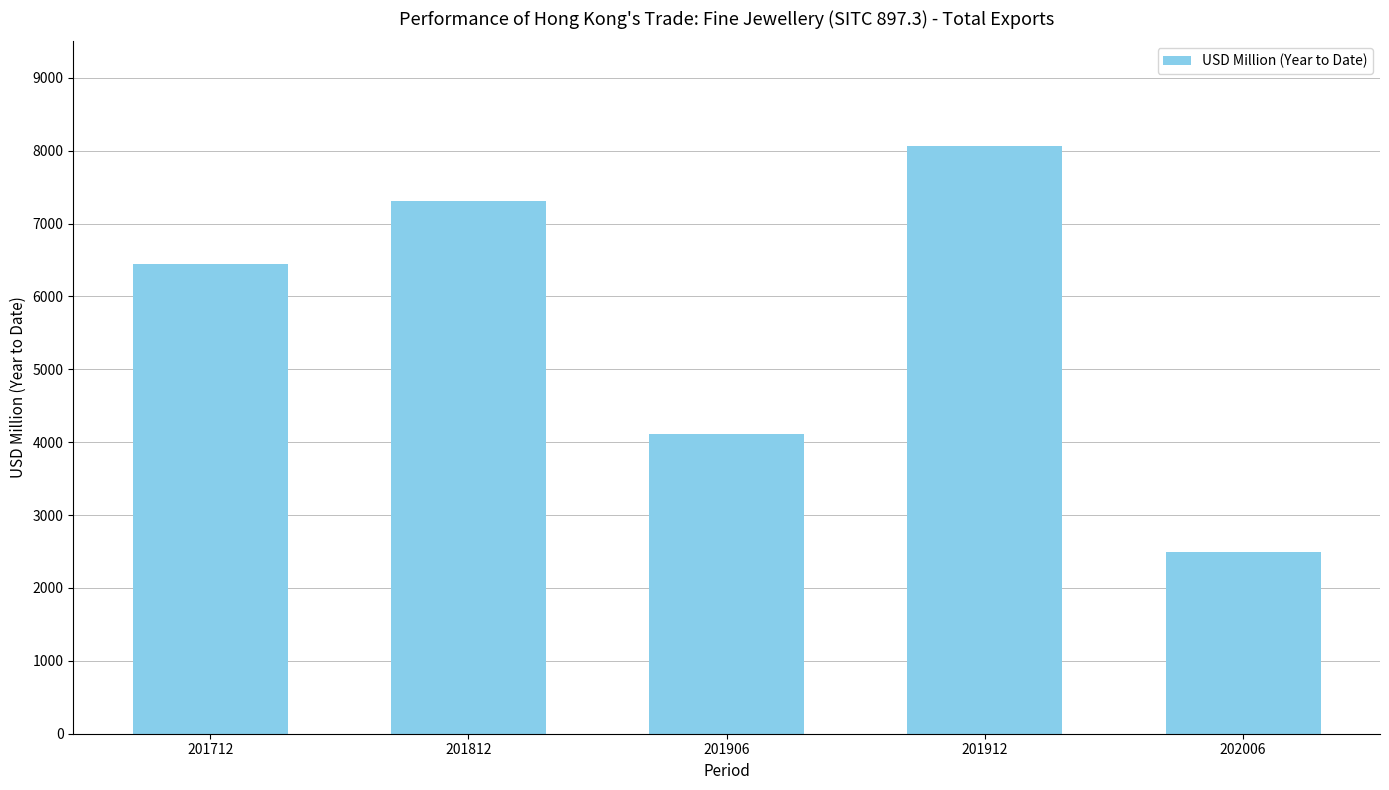

What is the value of the 5th bar from the left?

2489.0